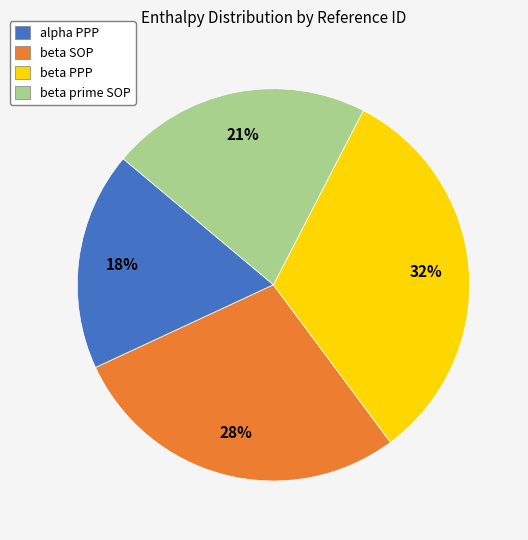

Rank the categories by value from lowest to highest.

alpha PPP, beta prime SOP, beta SOP, beta PPP